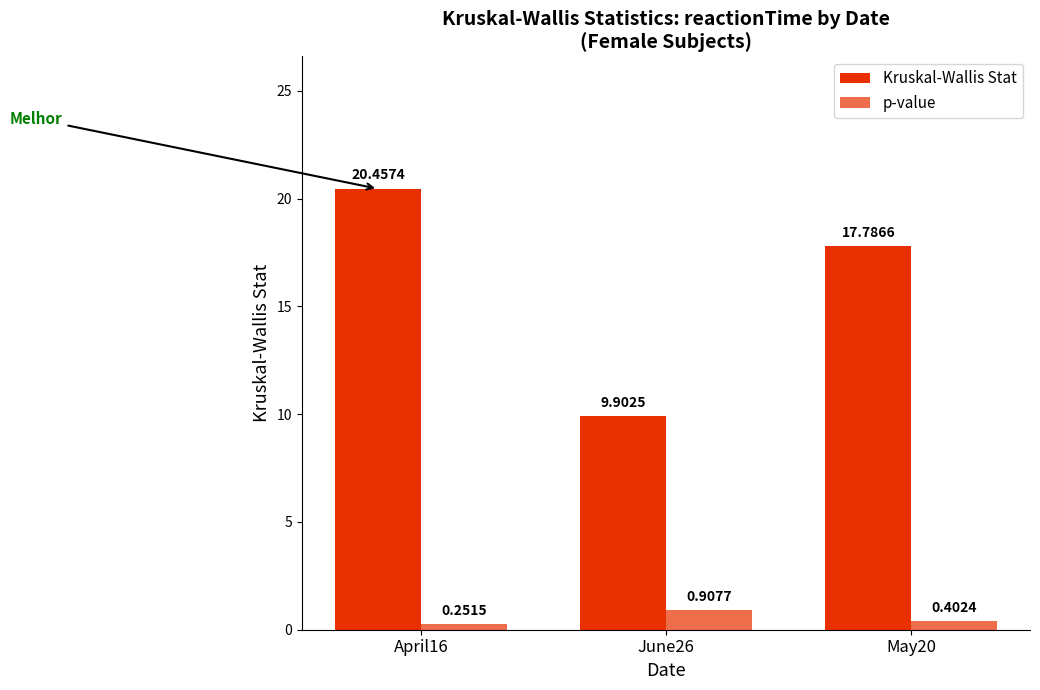

How many bars are there in total?

6